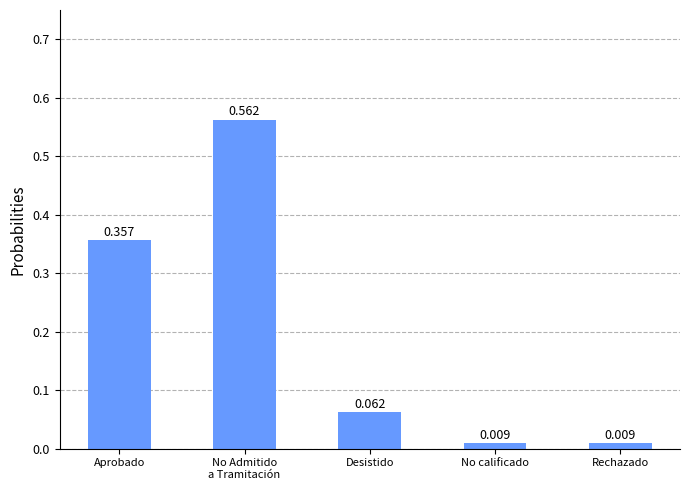

How many bars are there in total?

5